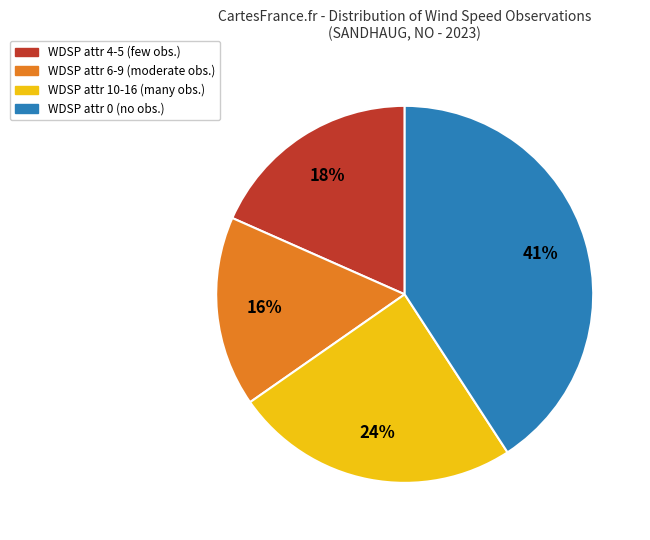

Does any single category account for the majority?

No